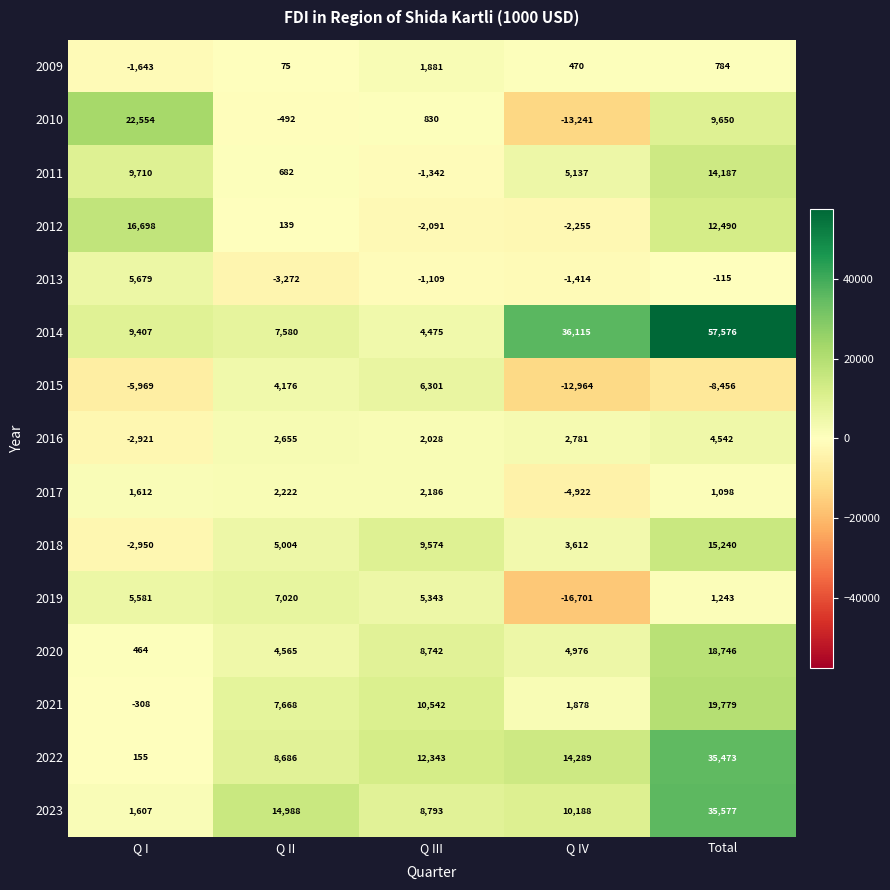

What is the total value across all series at Q II?

61696